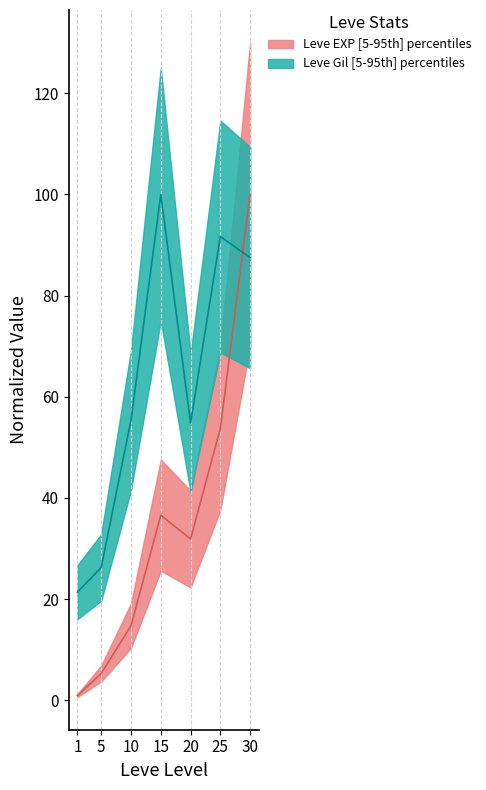

How many lines are shown in the chart?

2